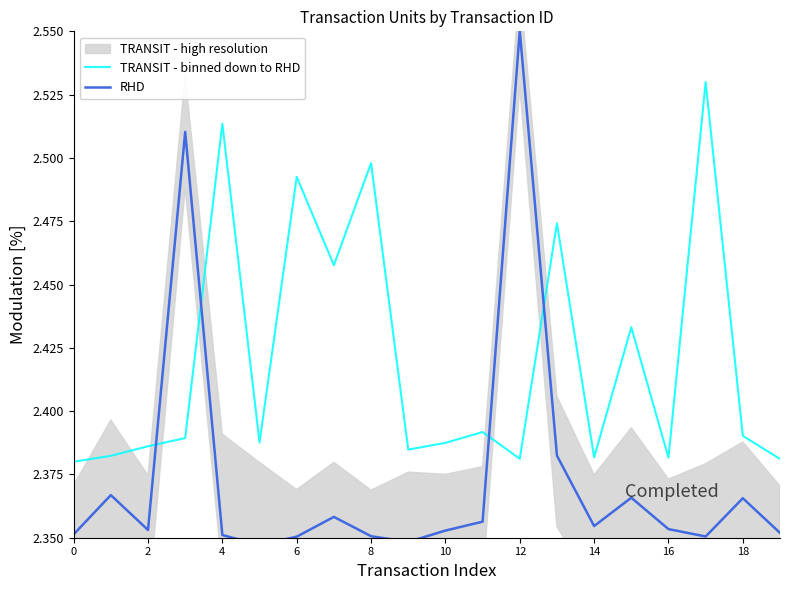

Is this an area chart (filled region under the line)?

No